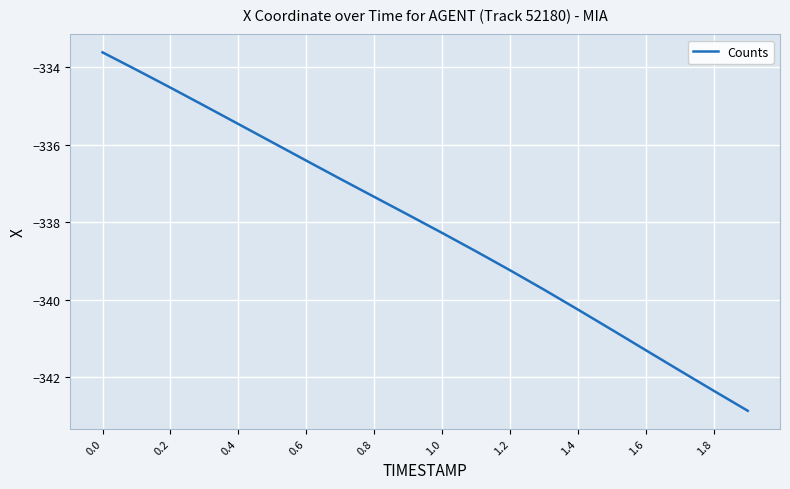

What is the smallest value displayed?

-342.9